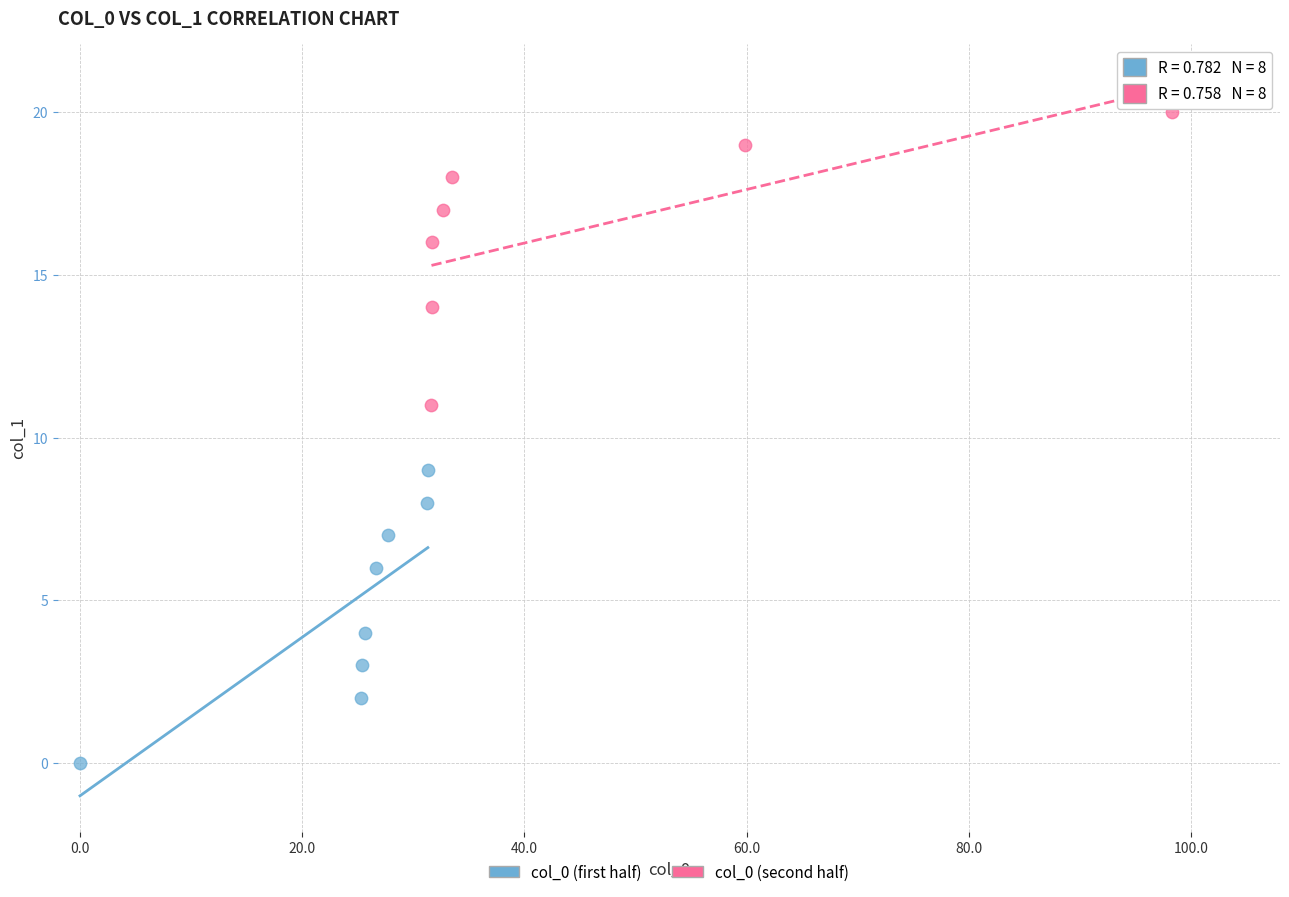

Which series reaches the minimum Y coordinate?

col_0 (first half)